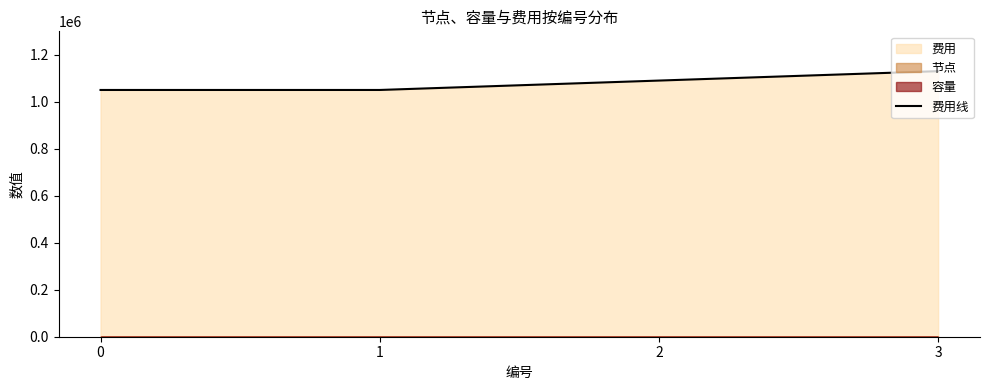

Where is the data nearest to the value 1090000?

2